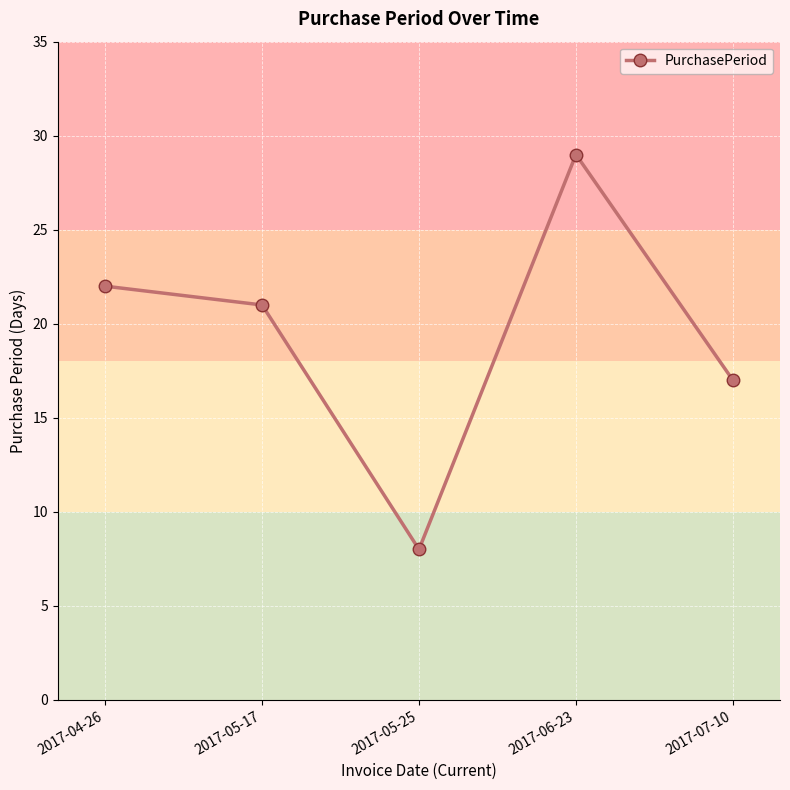

Reading right to left, transcribe all the data shown in this chart.

17	29	8	21	22